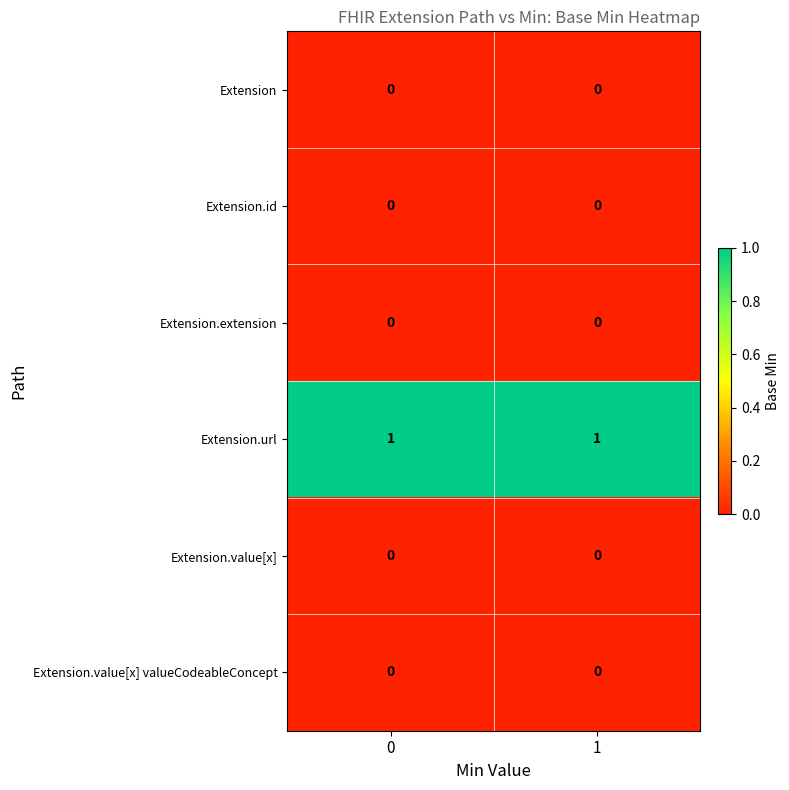

Reading left to right, list all the values displayed in this chart.

Extension: 0=0	1=0
Extension.id: 0=0	1=0
Extension.extension: 0=0	1=0
Extension.url: 0=1	1=1
Extension.value[x]: 0=0	1=0
Extension.value[x] valueCodeableConcept: 0=0	1=0